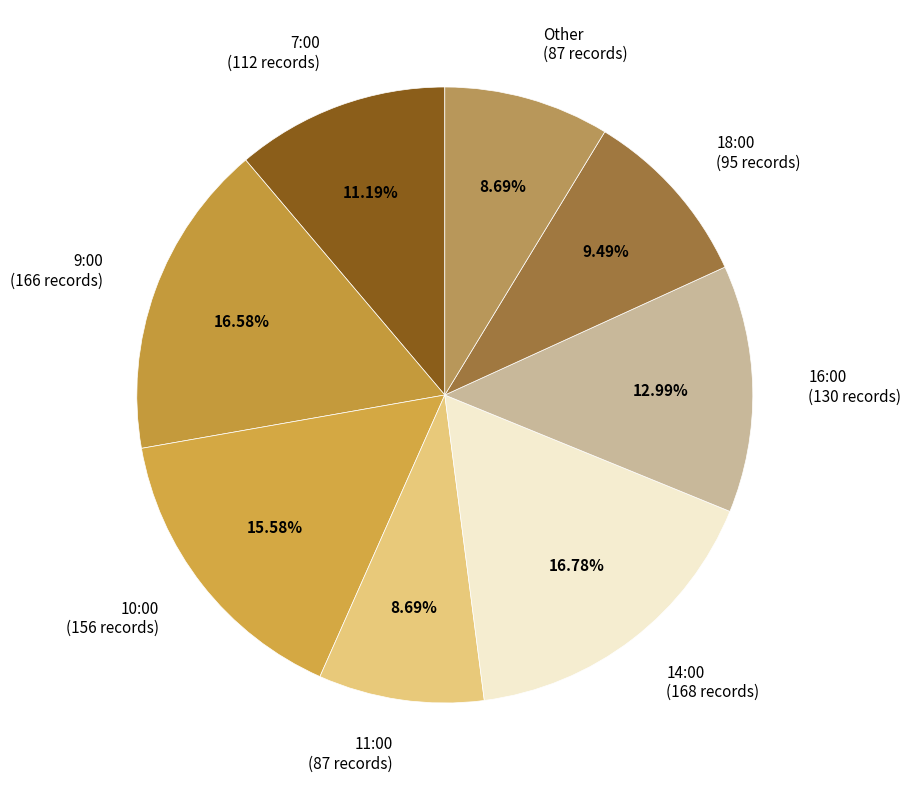

To the nearest percent, what portion does 18:00 represent?

9%